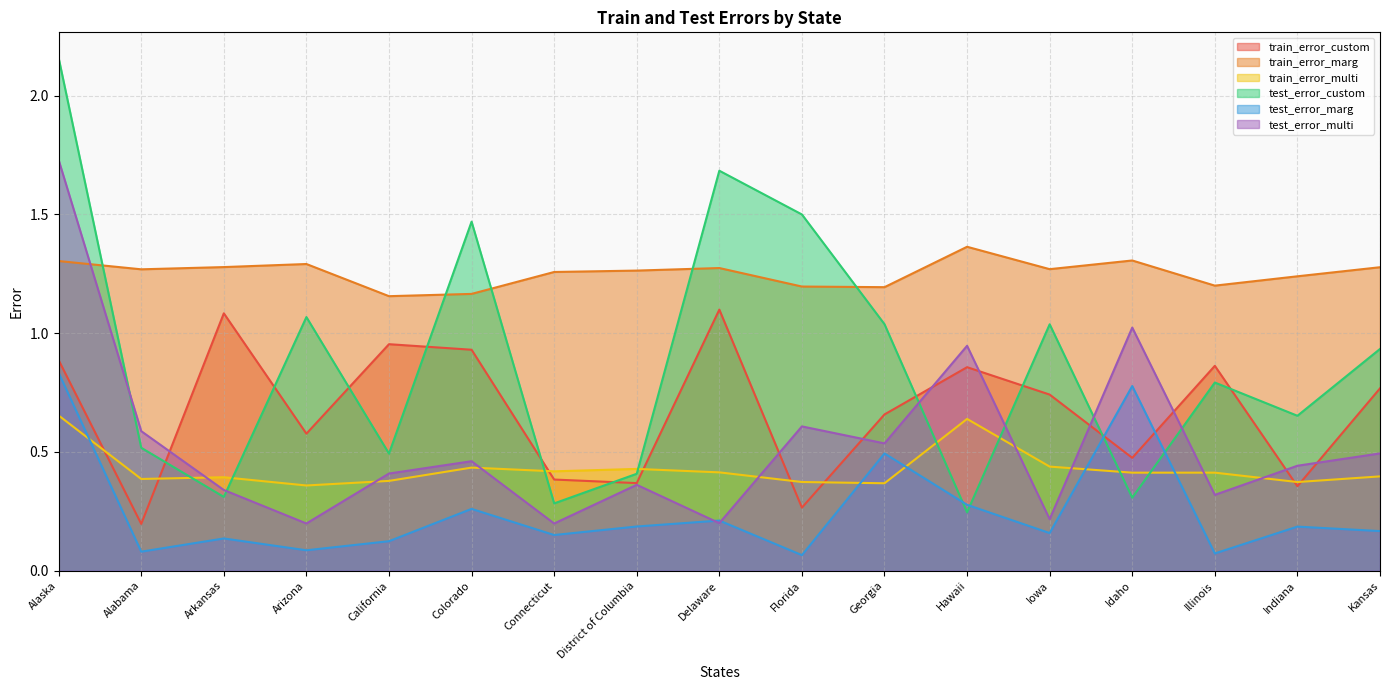

Which series has the widest spread of values?

test_error_custom